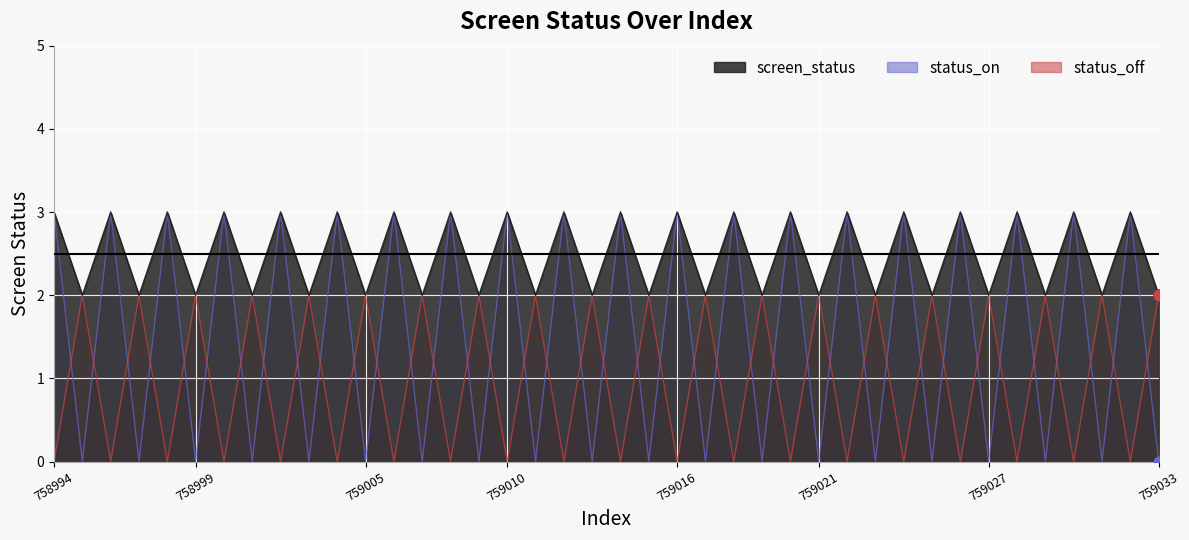

At which category is the sum across all series the highest?

758994